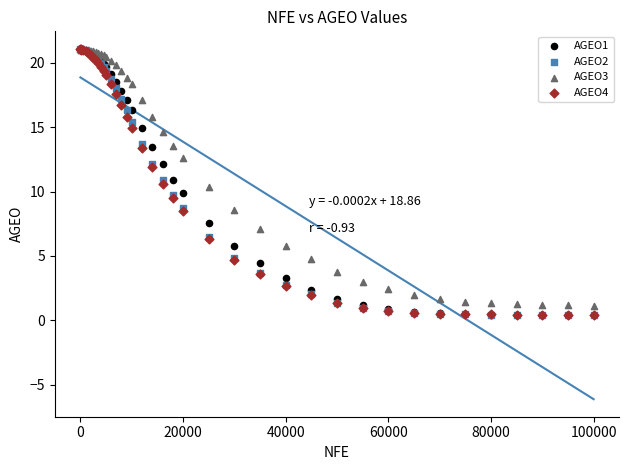

What are all the series names shown in the legend?

AGEO1, AGEO2, AGEO3, AGEO4